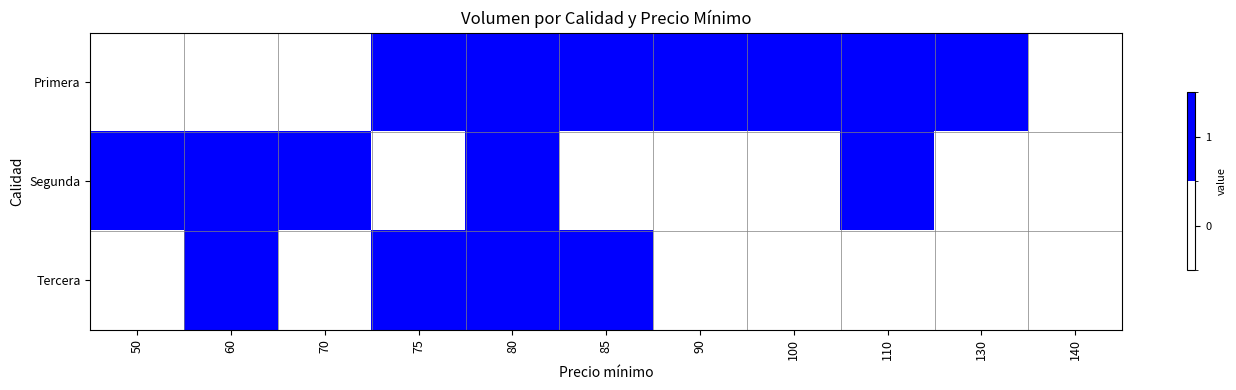

Rank the series at 90 from lowest to highest value.

Segunda, Tercera, Primera